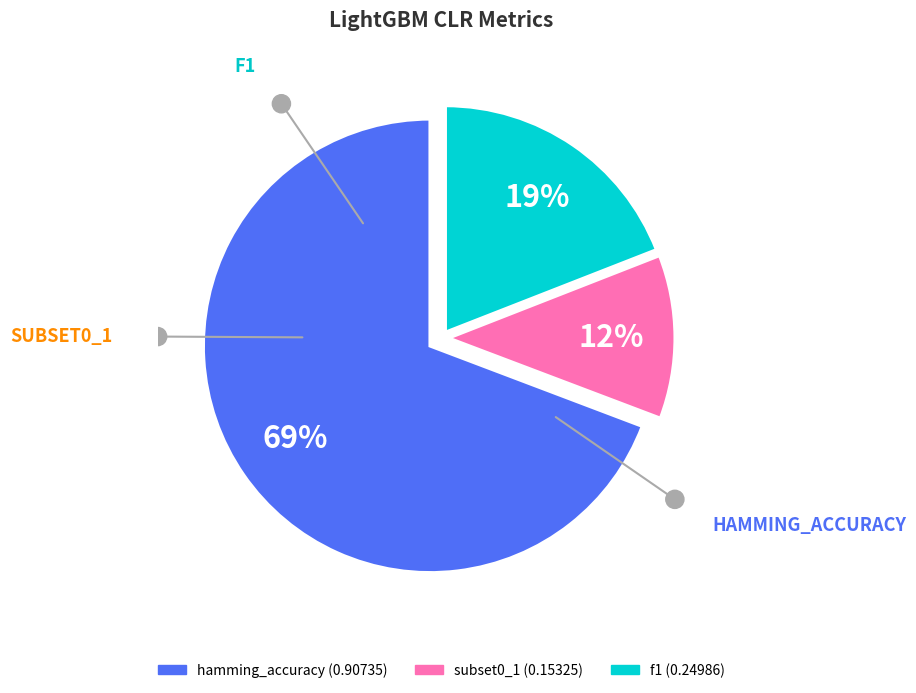

Between f1 and subset0_1, which is larger?

f1